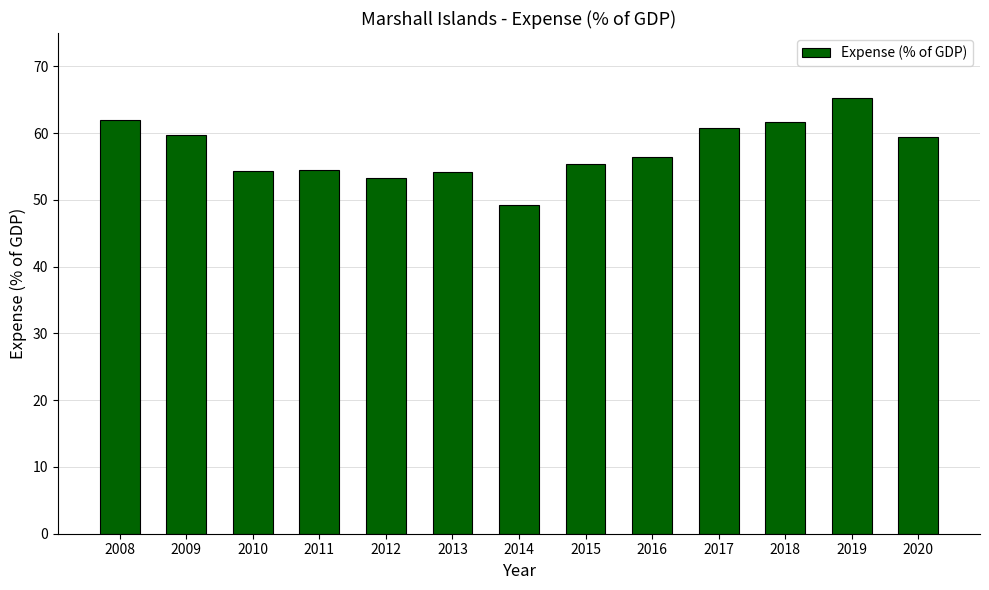

At which category does the chart reach its minimum across all series?

2014